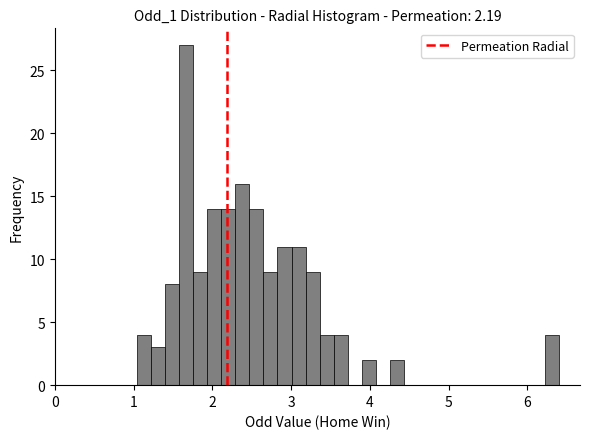

Read against the x-axis, roughly where is the centre of the tallest bar?

1.7